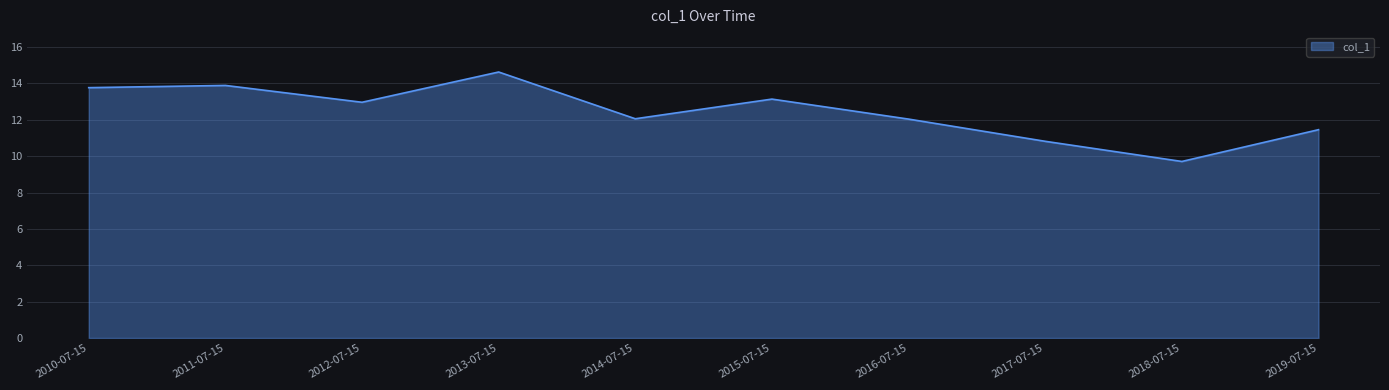

Approximately how many times larger is the value at 2013-07-15 compared to 2017-07-15?

1.4